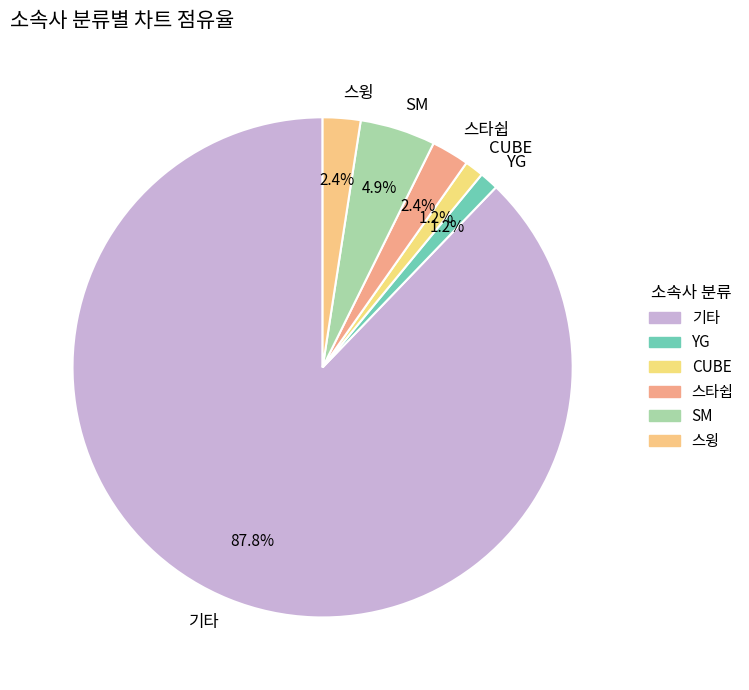

What percentage is NOT represented by CUBE?

98.8%